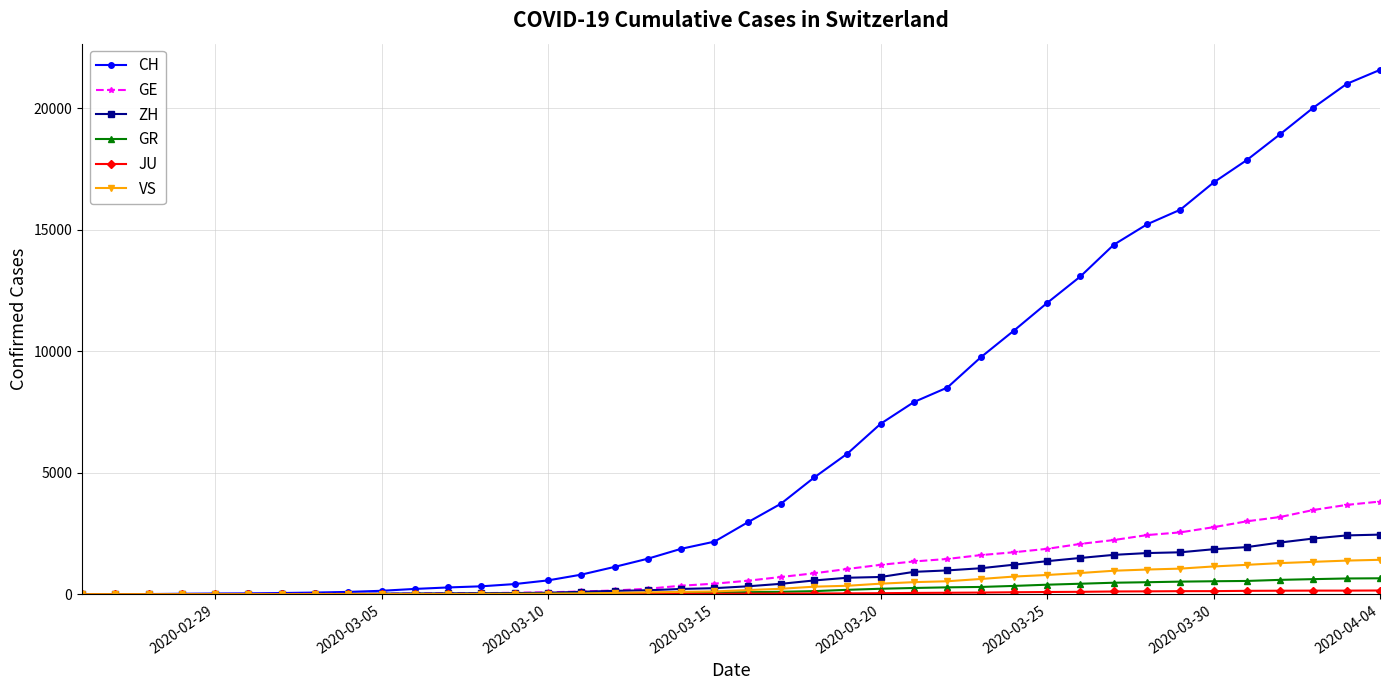

Which series has the largest range (max minus min)?

CH